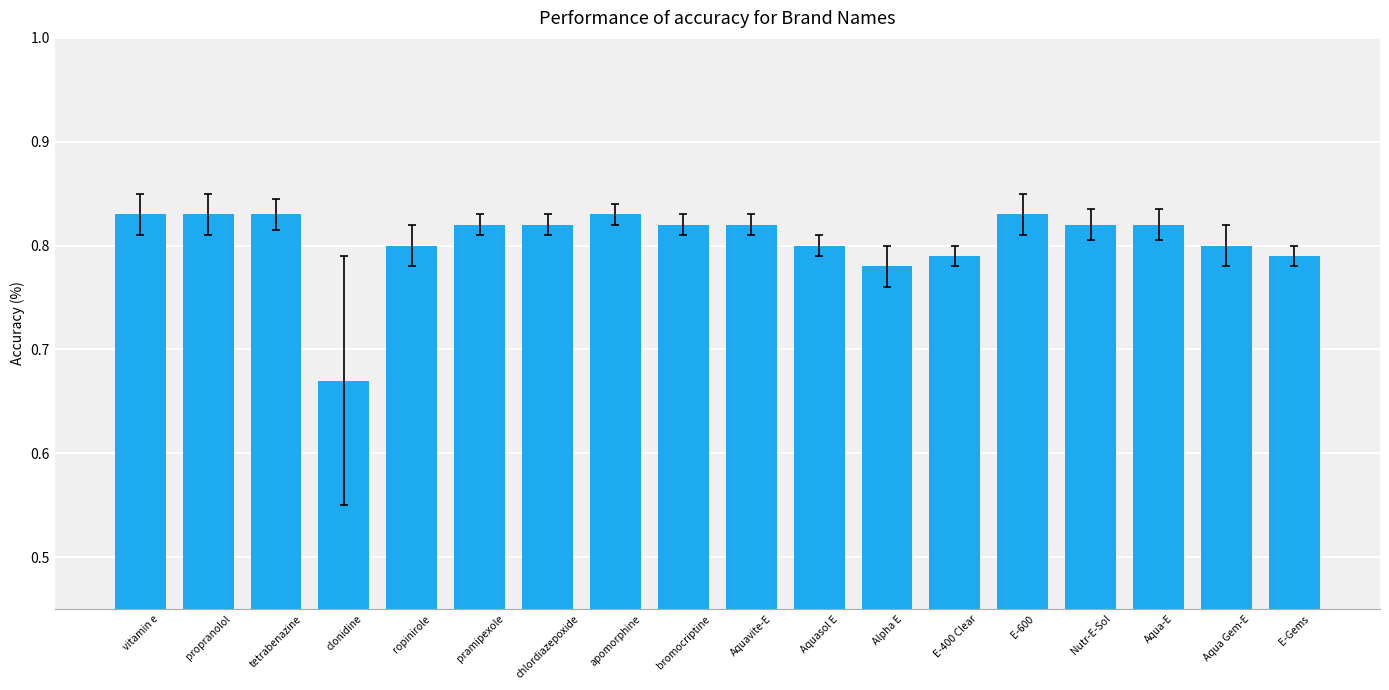

How many bars are there in total?

18